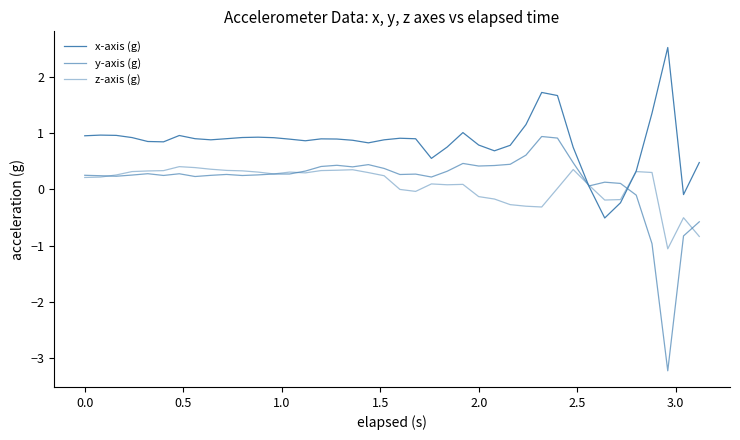

True or false: x-axis (g) and y-axis (g) cross at least once.

True